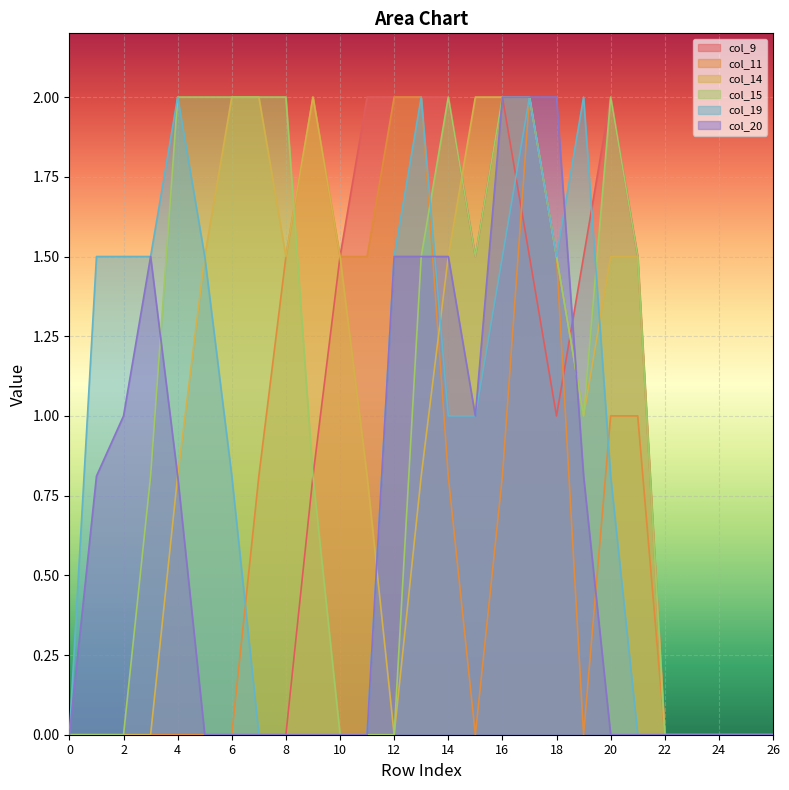

What are all the series names shown in the legend?

col_9, col_11, col_14, col_15, col_19, col_20